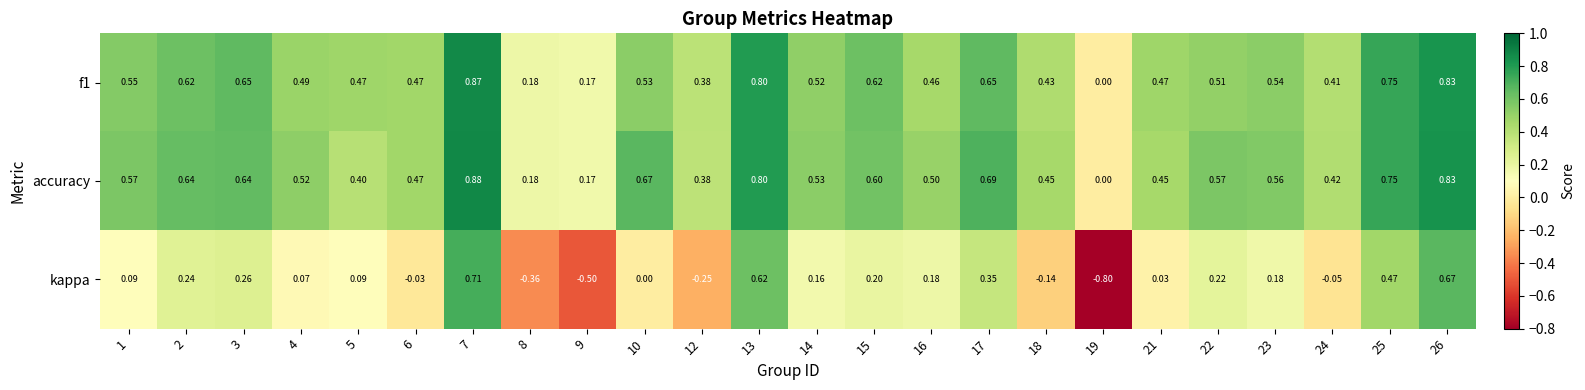

Which series has the largest range (max minus min)?

kappa